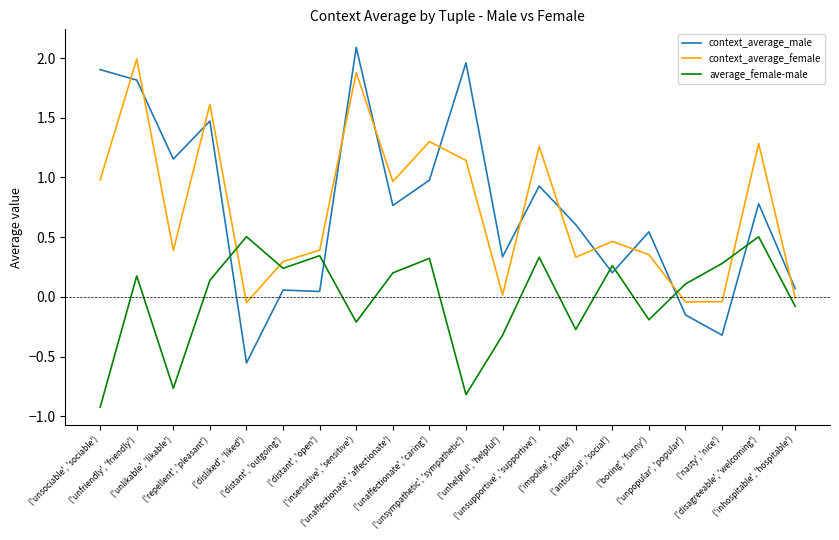

Where do context_average_male and average_female-male first cross each other?

('repellent', 'pleasant') and ('disliked', 'liked')